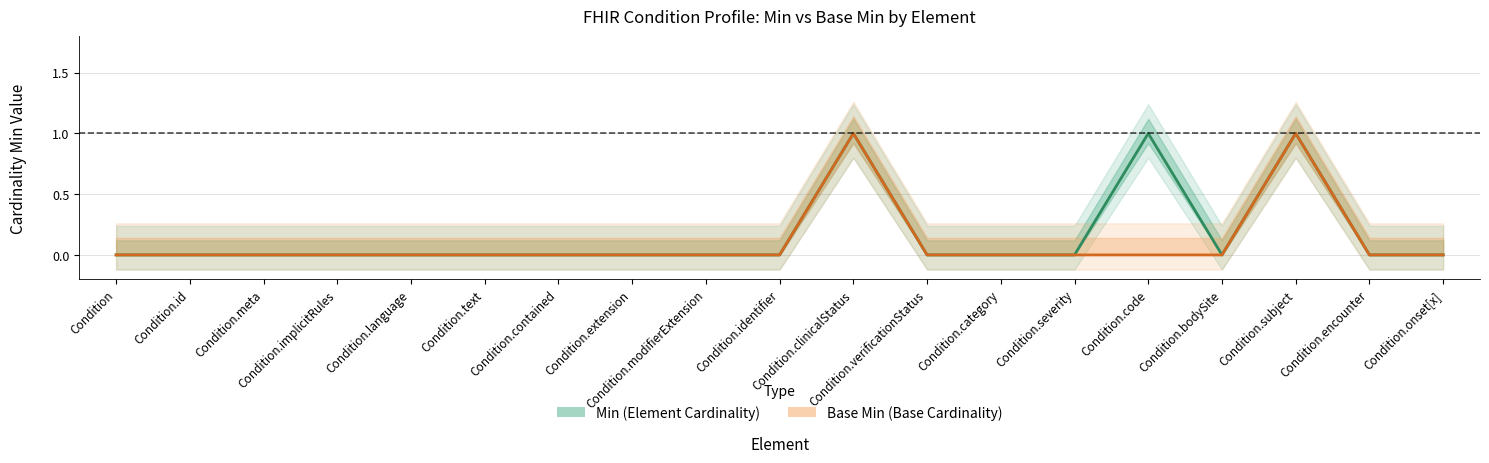

Rank the series by their maximum value, from highest to lowest.

Min, Base Min